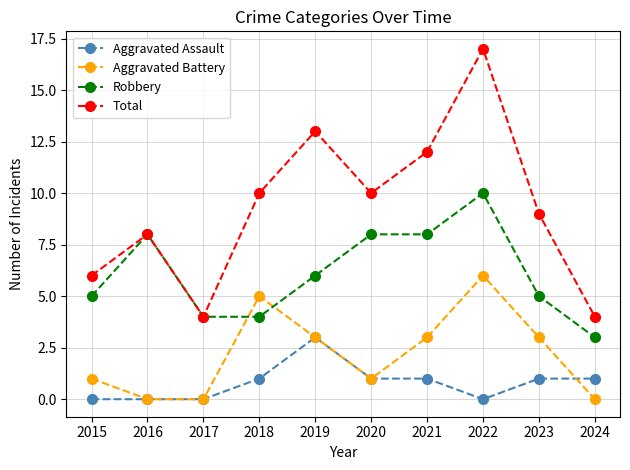

What is the maximum value for Total?

17